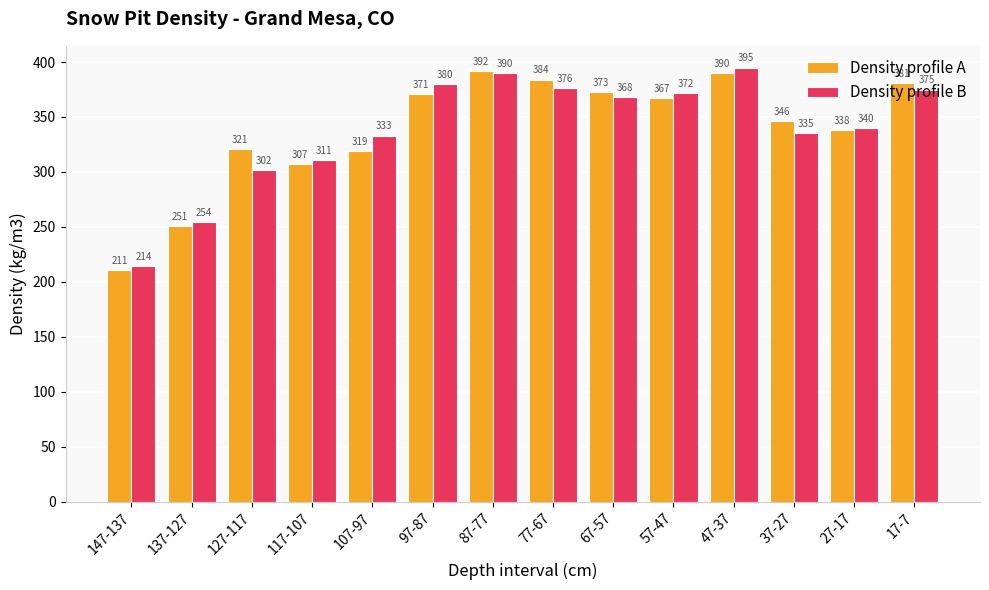

What is the value of the Density profile B bar at the 5th from the left?

333